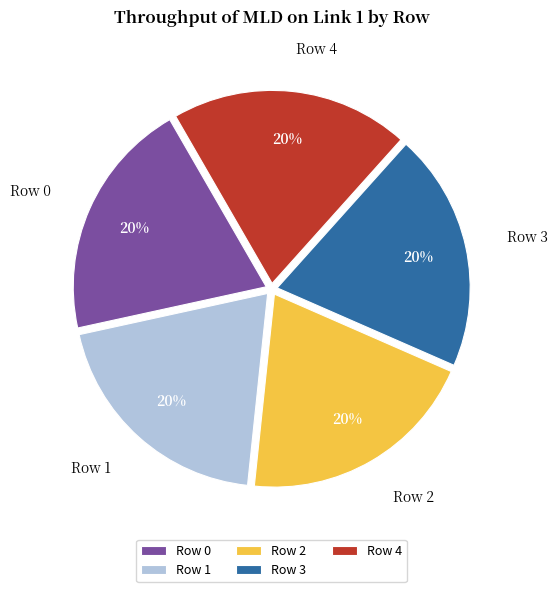

True or false: Row 3 accounts for 20% of the total.

True